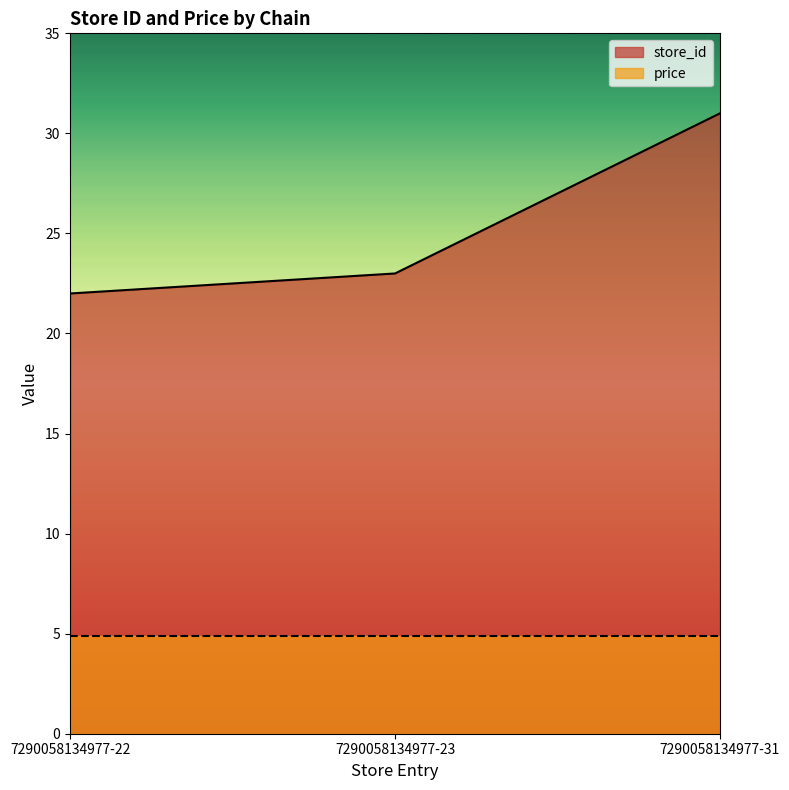

What is the difference between the maximum and minimum values?

9